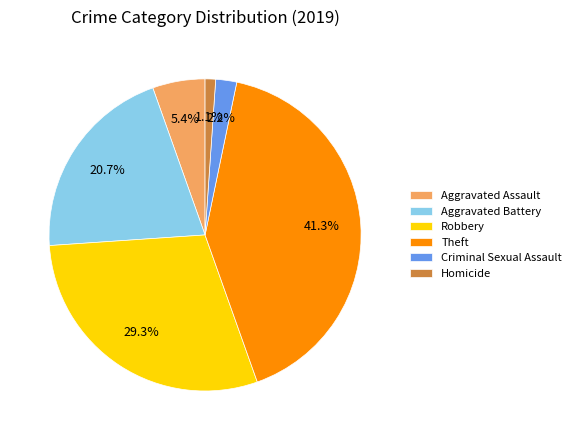

Between Homicide and Theft, which is larger?

Theft